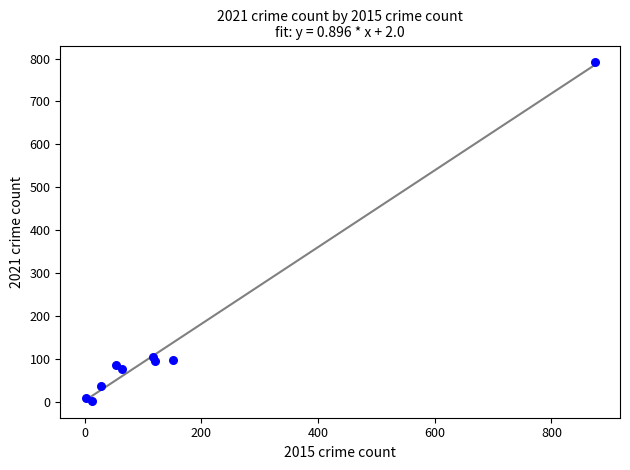

What Y value in the scatter plot is closest to 396?

105